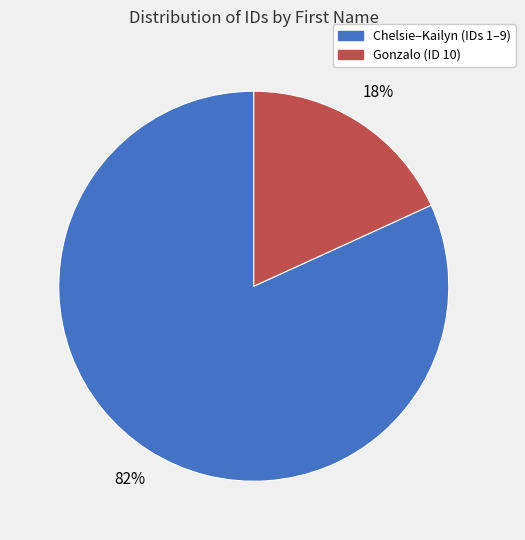

To the nearest percent, what is the difference between the largest and smallest slice percentages?

64%